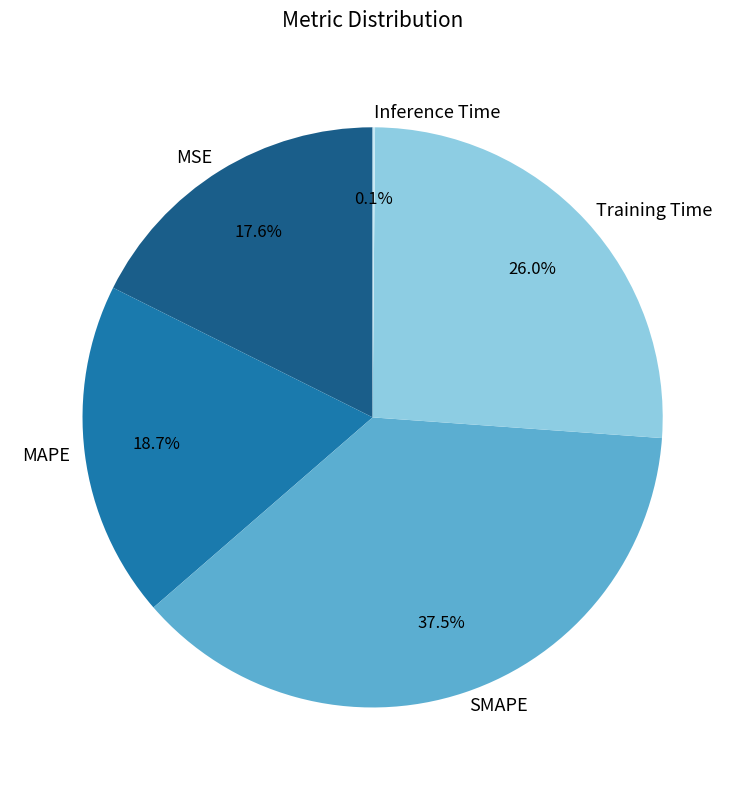

To the nearest percent, what is the average slice percentage?

20%